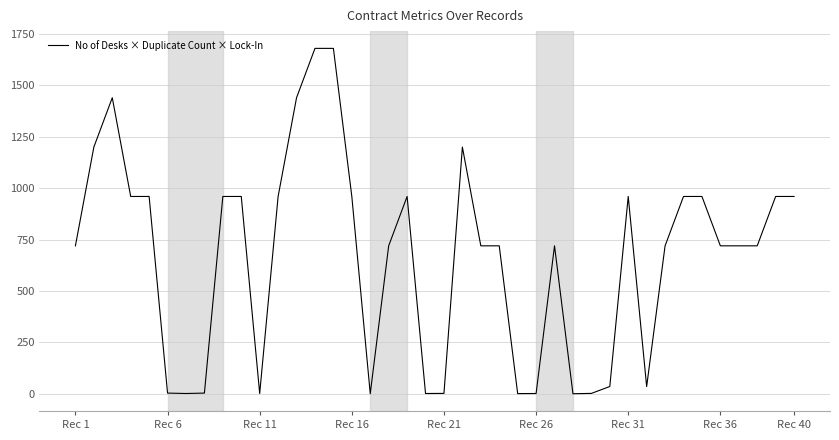

What is the greatest value displayed?

1680.0